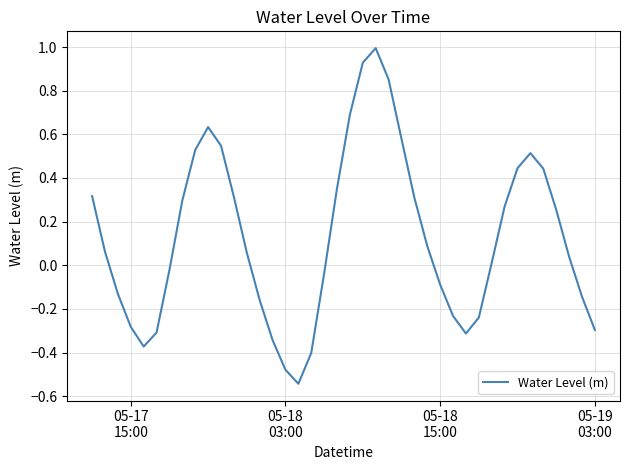

Does the chart have visible grid lines?

Yes